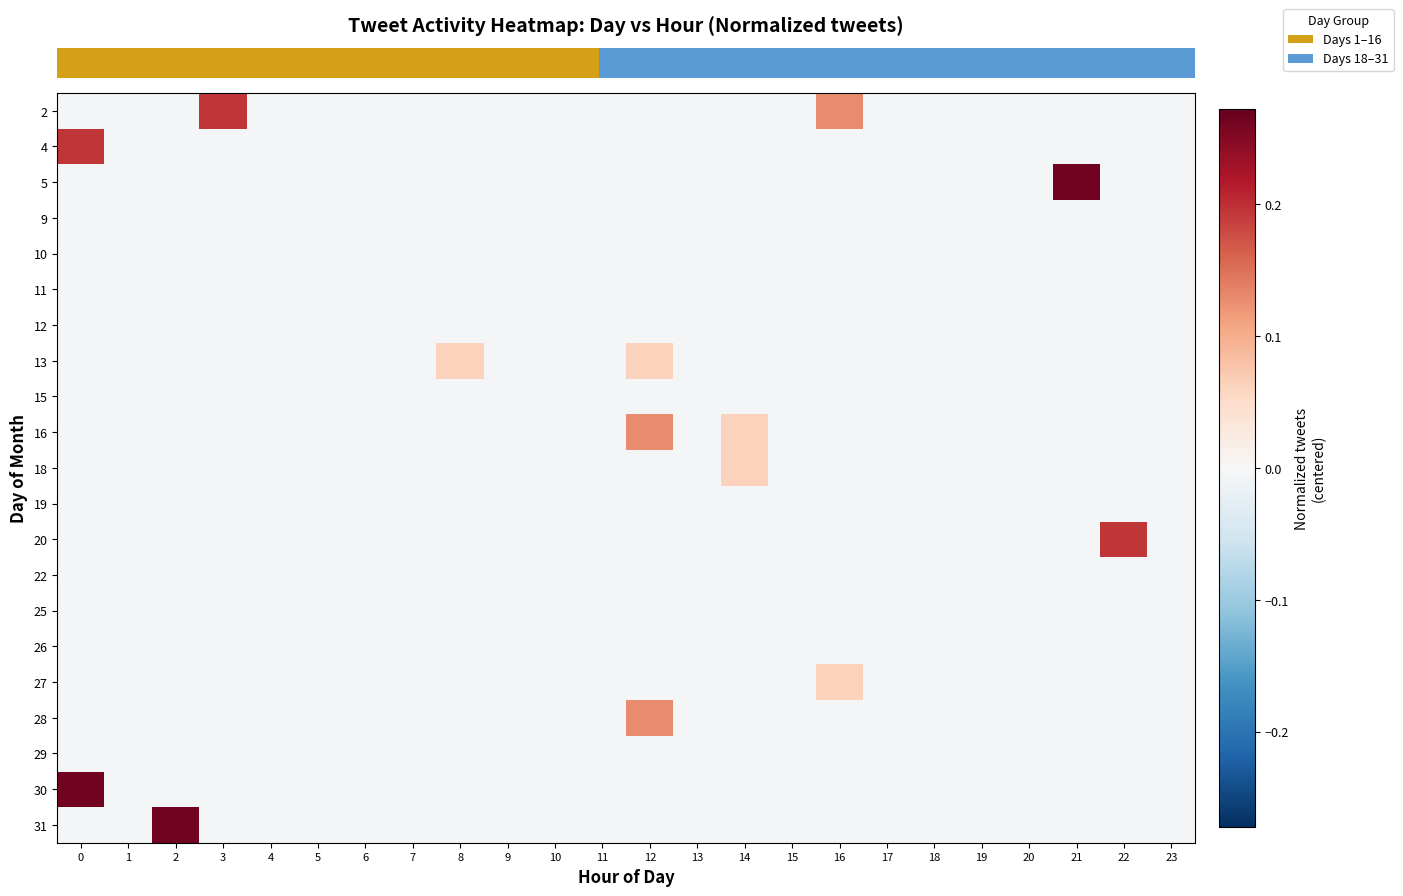

Reading right to left, what are all the values shown in this chart?

row_0: 23=-0.0	22=-0.0	21=-0.0	20=-0.0	19=-0.0	18=-0.0	17=-0.0	16=0.1	15=-0.0	14=-0.0	13=-0.0	12=-0.0	11=-0.0	10=-0.0	9=-0.0	8=-0.0	7=-0.0	6=-0.0	5=-0.0	4=-0.0	3=0.2	2=-0.0	1=-0.0	0=-0.0
row_1: 23=-0.0	22=-0.0	21=-0.0	20=-0.0	19=-0.0	18=-0.0	17=-0.0	16=-0.0	15=-0.0	14=-0.0	13=-0.0	12=-0.0	11=-0.0	10=-0.0	9=-0.0	8=-0.0	7=-0.0	6=-0.0	5=-0.0	4=-0.0	3=-0.0	2=-0.0	1=-0.0	0=0.2
row_2: 23=-0.0	22=-0.0	21=0.3	20=-0.0	19=-0.0	18=-0.0	17=-0.0	16=-0.0	15=-0.0	14=-0.0	13=-0.0	12=-0.0	11=-0.0	10=-0.0	9=-0.0	8=-0.0	7=-0.0	6=-0.0	5=-0.0	4=-0.0	3=-0.0	2=-0.0	1=-0.0	0=-0.0
row_3: 23=-0.0	22=-0.0	21=-0.0	20=-0.0	19=-0.0	18=-0.0	17=-0.0	16=-0.0	15=-0.0	14=-0.0	13=-0.0	12=-0.0	11=-0.0	10=-0.0	9=-0.0	8=-0.0	7=-0.0	6=-0.0	5=-0.0	4=-0.0	3=-0.0	2=-0.0	1=-0.0	0=-0.0
row_4: 23=-0.0	22=-0.0	21=-0.0	20=-0.0	19=-0.0	18=-0.0	17=-0.0	16=-0.0	15=-0.0	14=-0.0	13=-0.0	12=-0.0	11=-0.0	10=-0.0	9=-0.0	8=-0.0	7=-0.0	6=-0.0	5=-0.0	4=-0.0	3=-0.0	2=-0.0	1=-0.0	0=-0.0
row_5: 23=-0.0	22=-0.0	21=-0.0	20=-0.0	19=-0.0	18=-0.0	17=-0.0	16=-0.0	15=-0.0	14=-0.0	13=-0.0	12=-0.0	11=-0.0	10=-0.0	9=-0.0	8=-0.0	7=-0.0	6=-0.0	5=-0.0	4=-0.0	3=-0.0	2=-0.0	1=-0.0	0=-0.0
row_6: 23=-0.0	22=-0.0	21=-0.0	20=-0.0	19=-0.0	18=-0.0	17=-0.0	16=-0.0	15=-0.0	14=-0.0	13=-0.0	12=-0.0	11=-0.0	10=-0.0	9=-0.0	8=-0.0	7=-0.0	6=-0.0	5=-0.0	4=-0.0	3=-0.0	2=-0.0	1=-0.0	0=-0.0
row_7: 23=-0.0	22=-0.0	21=-0.0	20=-0.0	19=-0.0	18=-0.0	17=-0.0	16=-0.0	15=-0.0	14=-0.0	13=-0.0	12=0.1	11=-0.0	10=-0.0	9=-0.0	8=0.1	7=-0.0	6=-0.0	5=-0.0	4=-0.0	3=-0.0	2=-0.0	1=-0.0	0=-0.0
row_8: 23=-0.0	22=-0.0	21=-0.0	20=-0.0	19=-0.0	18=-0.0	17=-0.0	16=-0.0	15=-0.0	14=-0.0	13=-0.0	12=-0.0	11=-0.0	10=-0.0	9=-0.0	8=-0.0	7=-0.0	6=-0.0	5=-0.0	4=-0.0	3=-0.0	2=-0.0	1=-0.0	0=-0.0
row_9: 23=-0.0	22=-0.0	21=-0.0	20=-0.0	19=-0.0	18=-0.0	17=-0.0	16=-0.0	15=-0.0	14=0.1	13=-0.0	12=0.1	11=-0.0	10=-0.0	9=-0.0	8=-0.0	7=-0.0	6=-0.0	5=-0.0	4=-0.0	3=-0.0	2=-0.0	1=-0.0	0=-0.0
row_10: 23=-0.0	22=-0.0	21=-0.0	20=-0.0	19=-0.0	18=-0.0	17=-0.0	16=-0.0	15=-0.0	14=0.1	13=-0.0	12=-0.0	11=-0.0	10=-0.0	9=-0.0	8=-0.0	7=-0.0	6=-0.0	5=-0.0	4=-0.0	3=-0.0	2=-0.0	1=-0.0	0=-0.0
row_11: 23=-0.0	22=-0.0	21=-0.0	20=-0.0	19=-0.0	18=-0.0	17=-0.0	16=-0.0	15=-0.0	14=-0.0	13=-0.0	12=-0.0	11=-0.0	10=-0.0	9=-0.0	8=-0.0	7=-0.0	6=-0.0	5=-0.0	4=-0.0	3=-0.0	2=-0.0	1=-0.0	0=-0.0
row_12: 23=-0.0	22=0.2	21=-0.0	20=-0.0	19=-0.0	18=-0.0	17=-0.0	16=-0.0	15=-0.0	14=-0.0	13=-0.0	12=-0.0	11=-0.0	10=-0.0	9=-0.0	8=-0.0	7=-0.0	6=-0.0	5=-0.0	4=-0.0	3=-0.0	2=-0.0	1=-0.0	0=-0.0
row_13: 23=-0.0	22=-0.0	21=-0.0	20=-0.0	19=-0.0	18=-0.0	17=-0.0	16=-0.0	15=-0.0	14=-0.0	13=-0.0	12=-0.0	11=-0.0	10=-0.0	9=-0.0	8=-0.0	7=-0.0	6=-0.0	5=-0.0	4=-0.0	3=-0.0	2=-0.0	1=-0.0	0=-0.0
row_14: 23=-0.0	22=-0.0	21=-0.0	20=-0.0	19=-0.0	18=-0.0	17=-0.0	16=-0.0	15=-0.0	14=-0.0	13=-0.0	12=-0.0	11=-0.0	10=-0.0	9=-0.0	8=-0.0	7=-0.0	6=-0.0	5=-0.0	4=-0.0	3=-0.0	2=-0.0	1=-0.0	0=-0.0
row_15: 23=-0.0	22=-0.0	21=-0.0	20=-0.0	19=-0.0	18=-0.0	17=-0.0	16=-0.0	15=-0.0	14=-0.0	13=-0.0	12=-0.0	11=-0.0	10=-0.0	9=-0.0	8=-0.0	7=-0.0	6=-0.0	5=-0.0	4=-0.0	3=-0.0	2=-0.0	1=-0.0	0=-0.0
row_16: 23=-0.0	22=-0.0	21=-0.0	20=-0.0	19=-0.0	18=-0.0	17=-0.0	16=0.1	15=-0.0	14=-0.0	13=-0.0	12=-0.0	11=-0.0	10=-0.0	9=-0.0	8=-0.0	7=-0.0	6=-0.0	5=-0.0	4=-0.0	3=-0.0	2=-0.0	1=-0.0	0=-0.0
row_17: 23=-0.0	22=-0.0	21=-0.0	20=-0.0	19=-0.0	18=-0.0	17=-0.0	16=-0.0	15=-0.0	14=-0.0	13=-0.0	12=0.1	11=-0.0	10=-0.0	9=-0.0	8=-0.0	7=-0.0	6=-0.0	5=-0.0	4=-0.0	3=-0.0	2=-0.0	1=-0.0	0=-0.0
row_18: 23=-0.0	22=-0.0	21=-0.0	20=-0.0	19=-0.0	18=-0.0	17=-0.0	16=-0.0	15=-0.0	14=-0.0	13=-0.0	12=-0.0	11=-0.0	10=-0.0	9=-0.0	8=-0.0	7=-0.0	6=-0.0	5=-0.0	4=-0.0	3=-0.0	2=-0.0	1=-0.0	0=-0.0
row_19: 23=-0.0	22=-0.0	21=-0.0	20=-0.0	19=-0.0	18=-0.0	17=-0.0	16=-0.0	15=-0.0	14=-0.0	13=-0.0	12=-0.0	11=-0.0	10=-0.0	9=-0.0	8=-0.0	7=-0.0	6=-0.0	5=-0.0	4=-0.0	3=-0.0	2=-0.0	1=-0.0	0=0.3
row_20: 23=-0.0	22=-0.0	21=-0.0	20=-0.0	19=-0.0	18=-0.0	17=-0.0	16=-0.0	15=-0.0	14=-0.0	13=-0.0	12=-0.0	11=-0.0	10=-0.0	9=-0.0	8=-0.0	7=-0.0	6=-0.0	5=-0.0	4=-0.0	3=-0.0	2=0.3	1=-0.0	0=-0.0